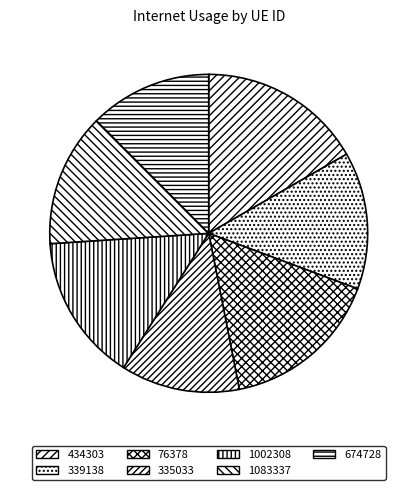

How many slices are in this pie chart?

7